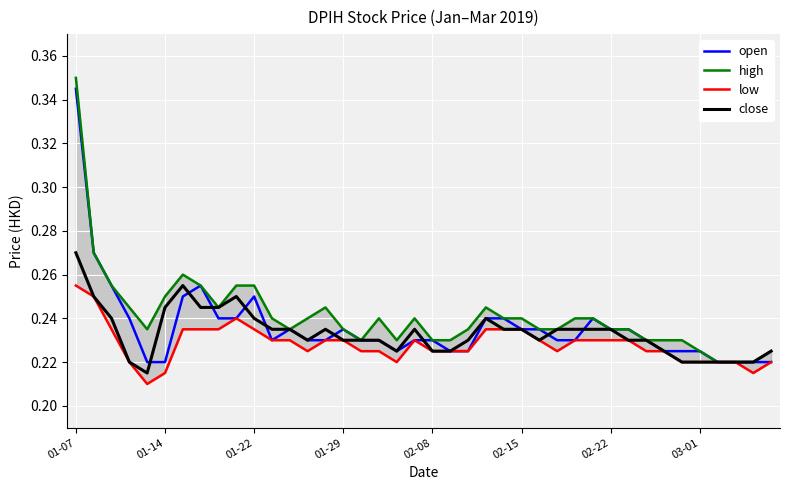

True or false: close and high intersect in this chart.

False